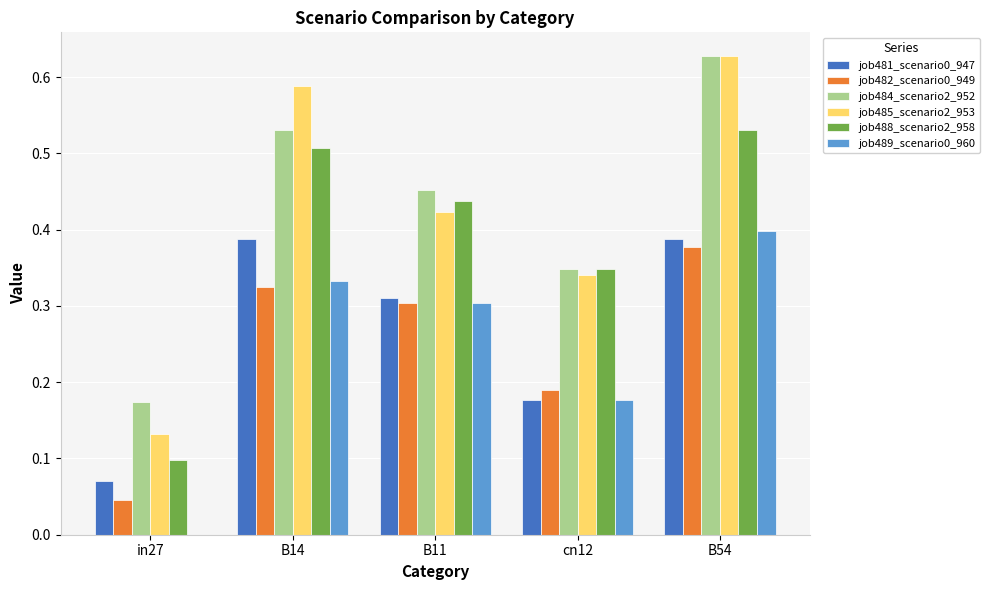

What is the sum of all job482_scenario0_949 values?

1.2